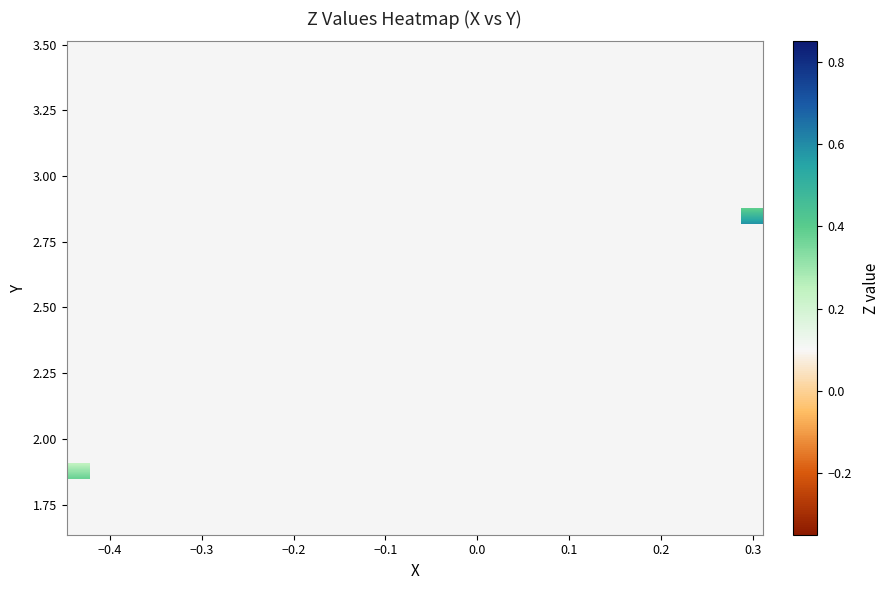

How many data points does each series have?

15